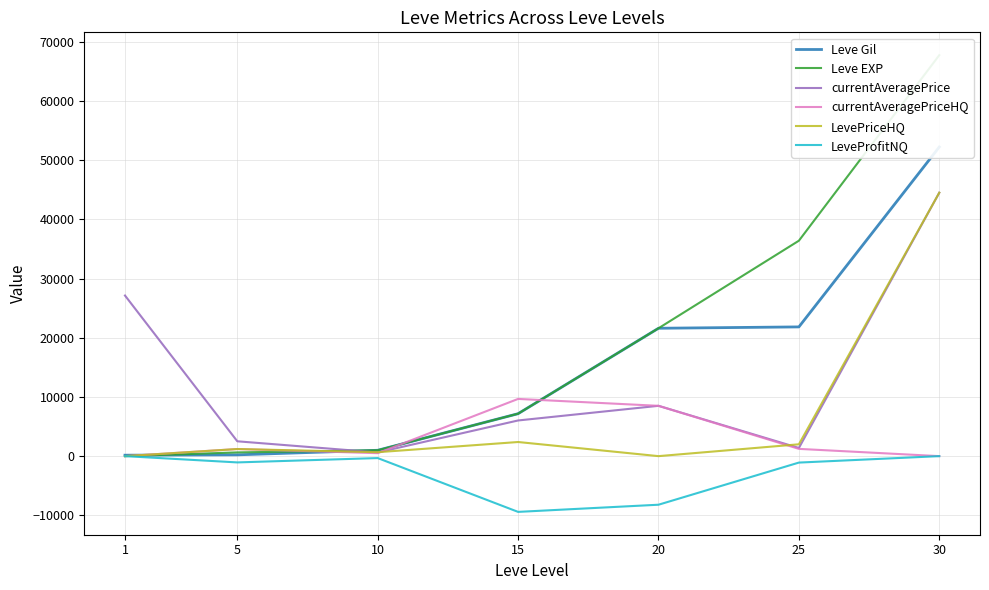

Which series has the largest total across all categories?

Leve EXP